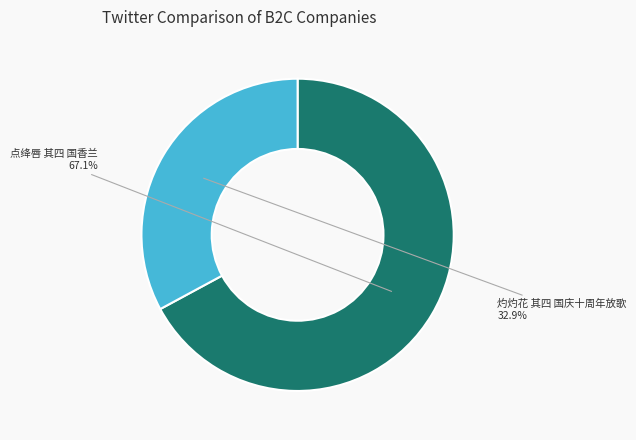

Which has a higher value, 点绛唇 其四 国香兰 or 灼灼花 其四 国庆十周年放歌?

点绛唇 其四 国香兰